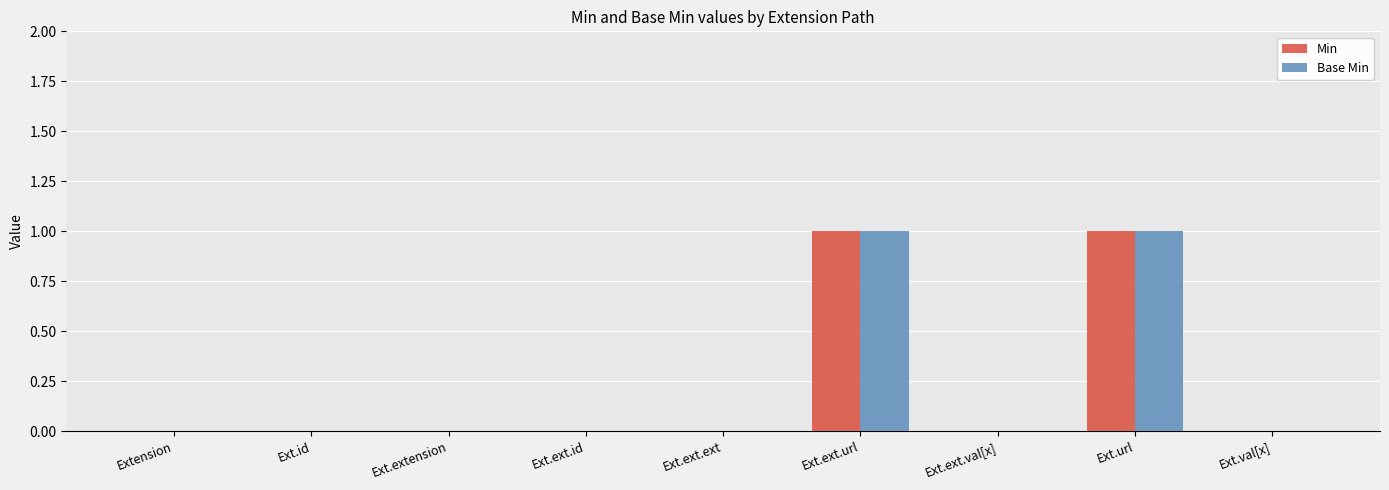

Is the value of Base Min at Ext.ext.url greater than the value of Min at Ext.ext.val[x]?

Yes